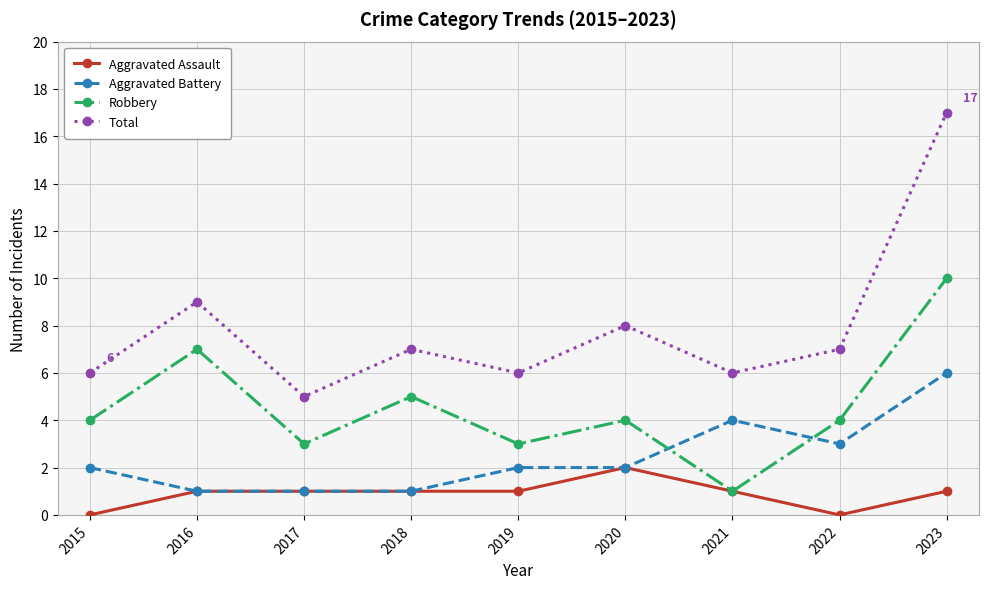

Where is Total nearest to the value 11?

2016